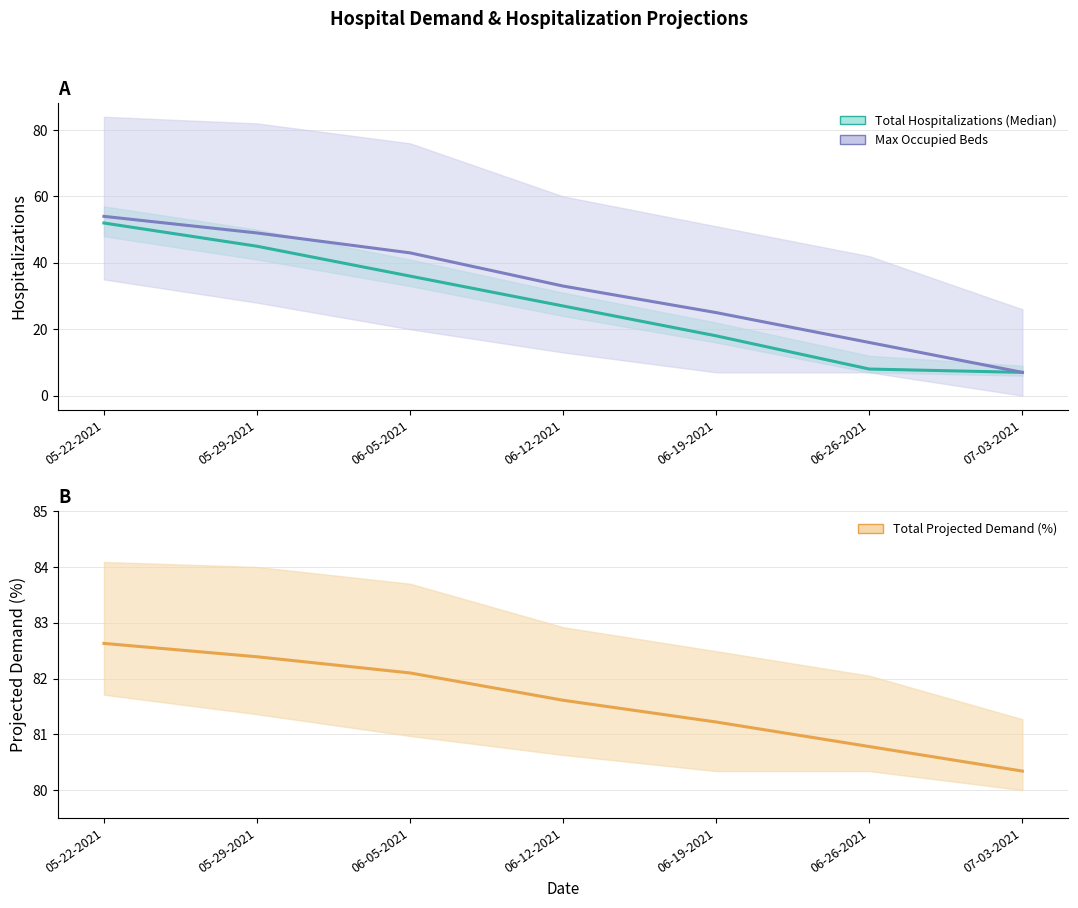

True or false: Max Occupied Beds and Total Projected Demand (%) cross at least once.

False